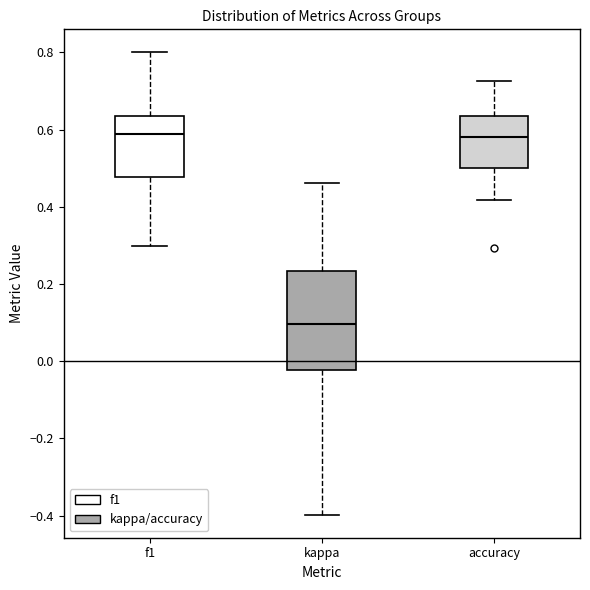

Where does the lower whisker of the box for accuracy end on the y-axis? The values are not printed on the chart, so give them approximately, as read against the axis.

0.42